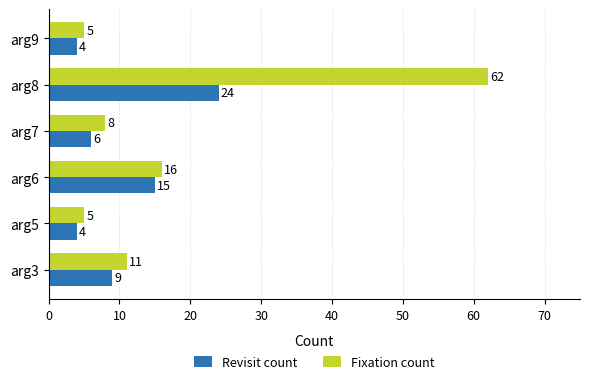

Count the number of categories in the chart.

6